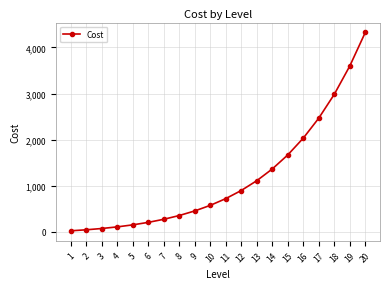

Reading left to right, list all the values displayed in this chart.

1=17.1	2=39.2	3=67.2	4=102.3	5=146.2	6=200.4	7=267.2	8=349.0	9=448.6	10=569.6	11=716.0	12=892.6	13=1105.0	14=1359.9	15=1665.1	16=2029.6	17=2464.3	18=2981.7	19=3596.6	20=4326.3